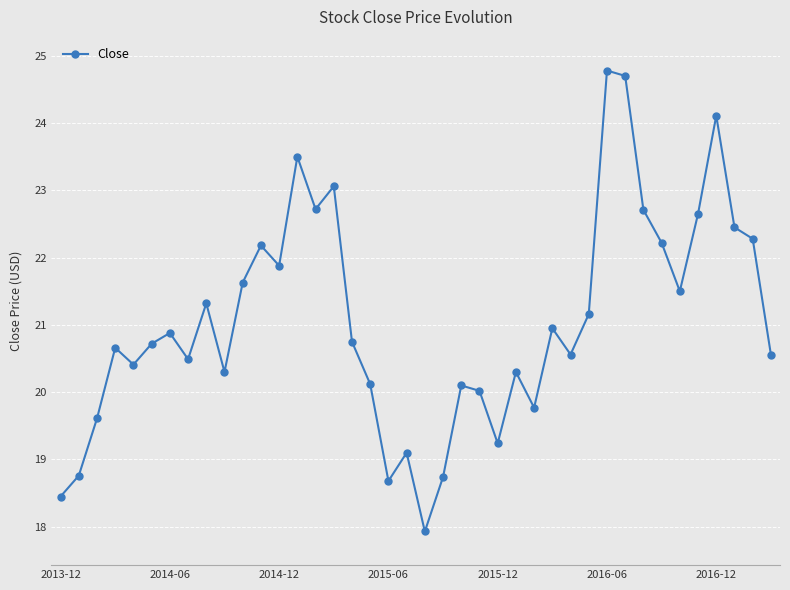

How many points are lower than both their immediate neighbors (excluding endpoints)?

11